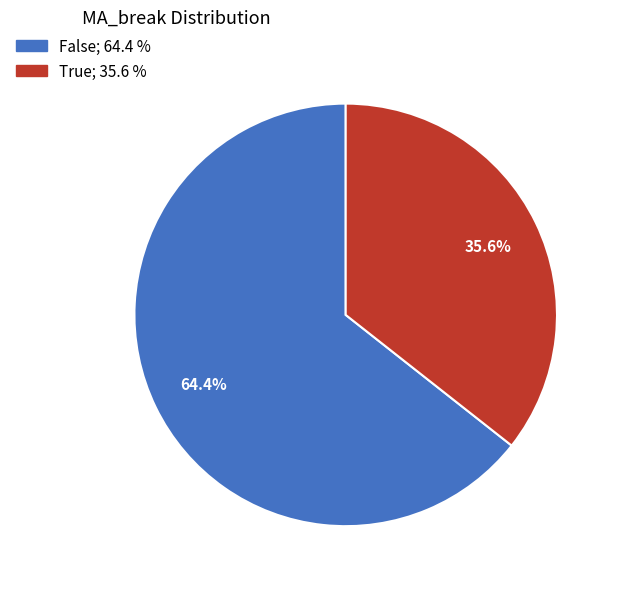

Do False and True together represent more than half of the pie?

Yes